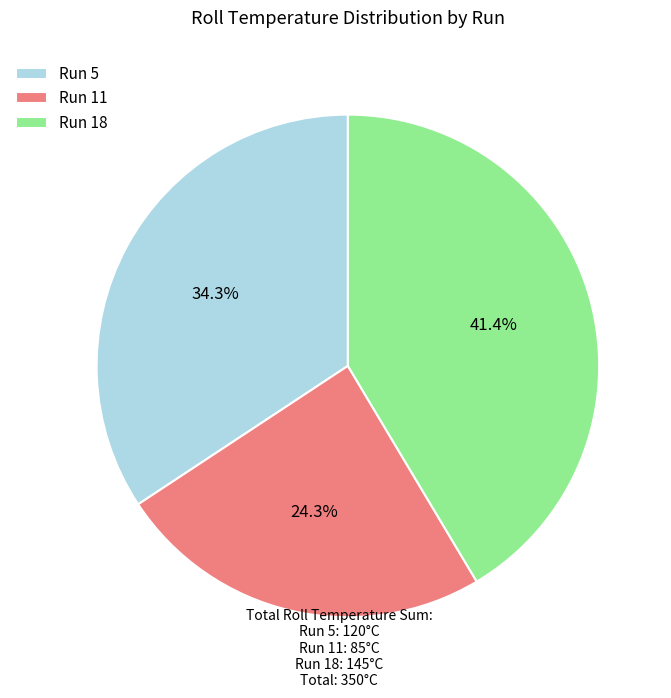

Does any single category account for the majority?

No